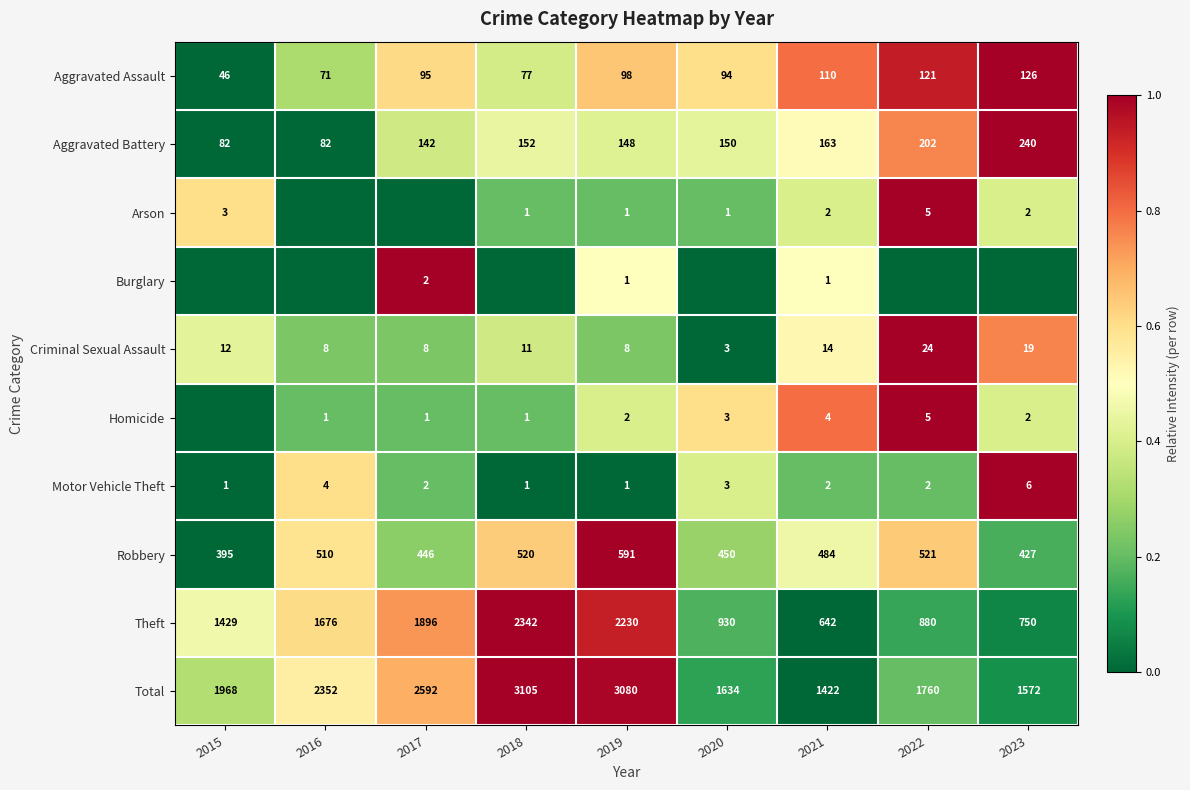

What is the highest value of the Criminal Sexual Assault series?

24